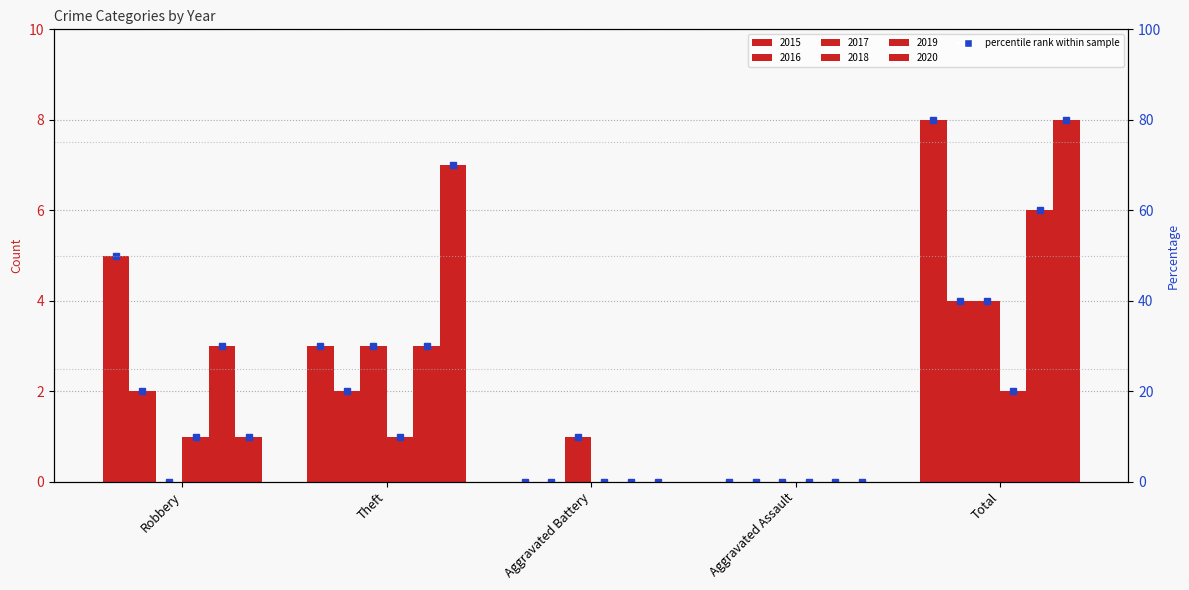

What is the difference between the 2015 values at Robbery and Theft?

2